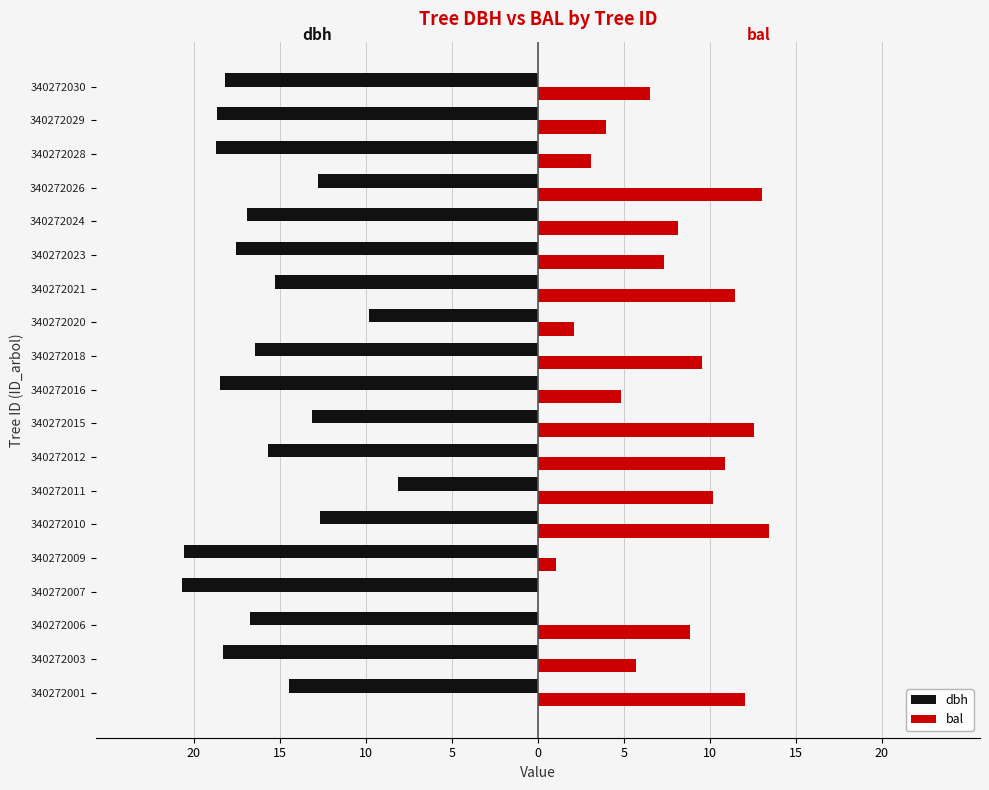

Reading left to right, extract all data points from this chart.

dbh: -14.4	-18.3	-16.8	-20.7	-20.6	-12.7	-8.2	-15.7	-13.2	-18.4	-16.4	-9.8	-15.2	-17.6	-16.9	-12.8	-18.7	-18.6	-18.2
bal: 12.1	5.7	8.8	0.0	1.1	13.4	10.2	10.9	12.6	4.8	9.5	2.1	11.5	7.3	8.1	13.0	3.1	4.0	6.5